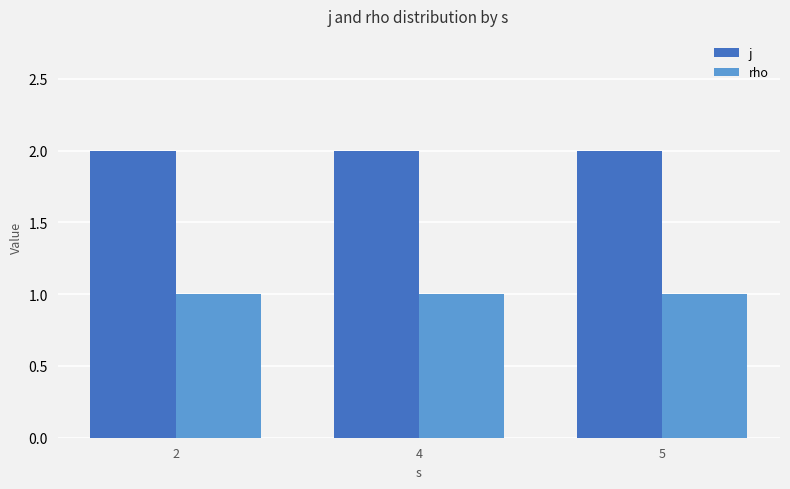

What is the value of the j bar at the 3rd from the left?

2